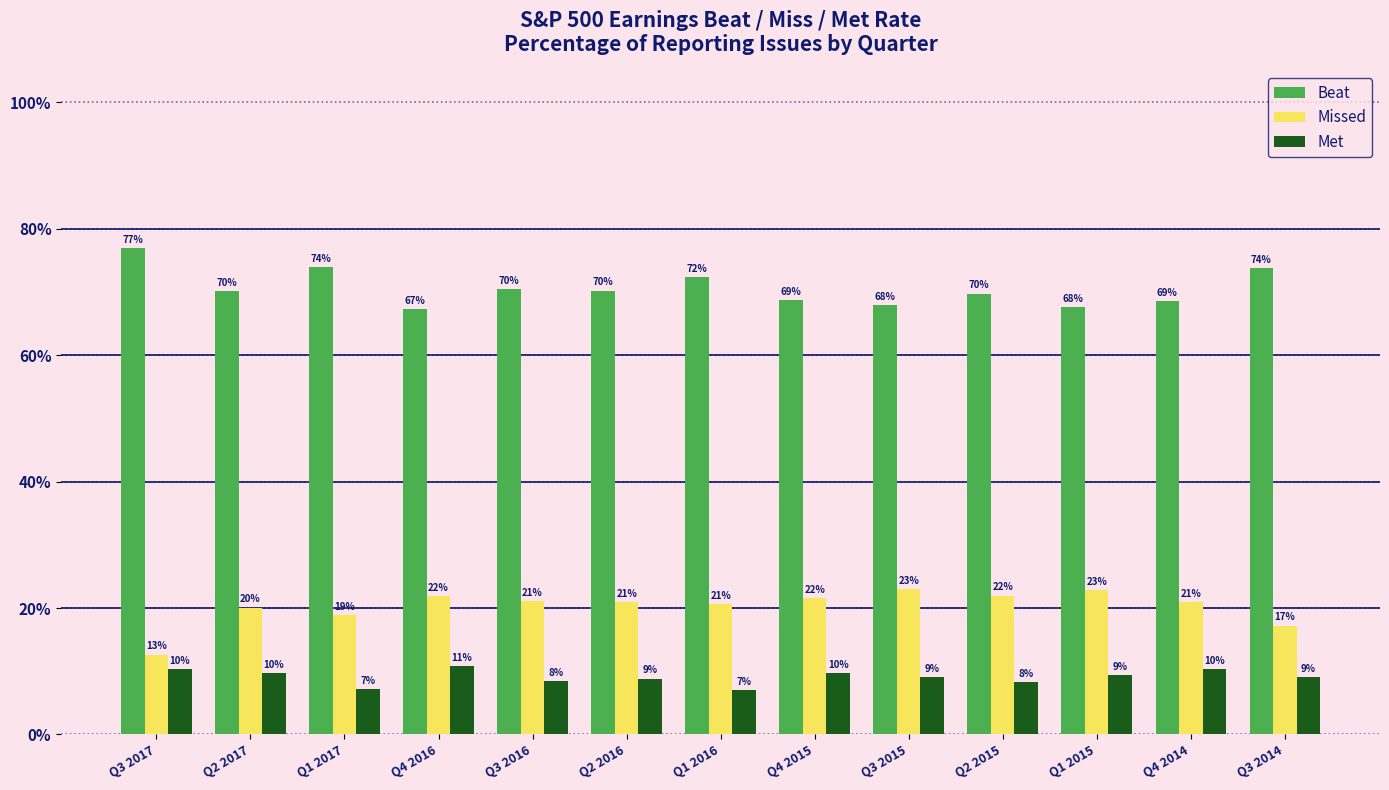

What are all the series names shown in the legend?

Beat, Missed, Met